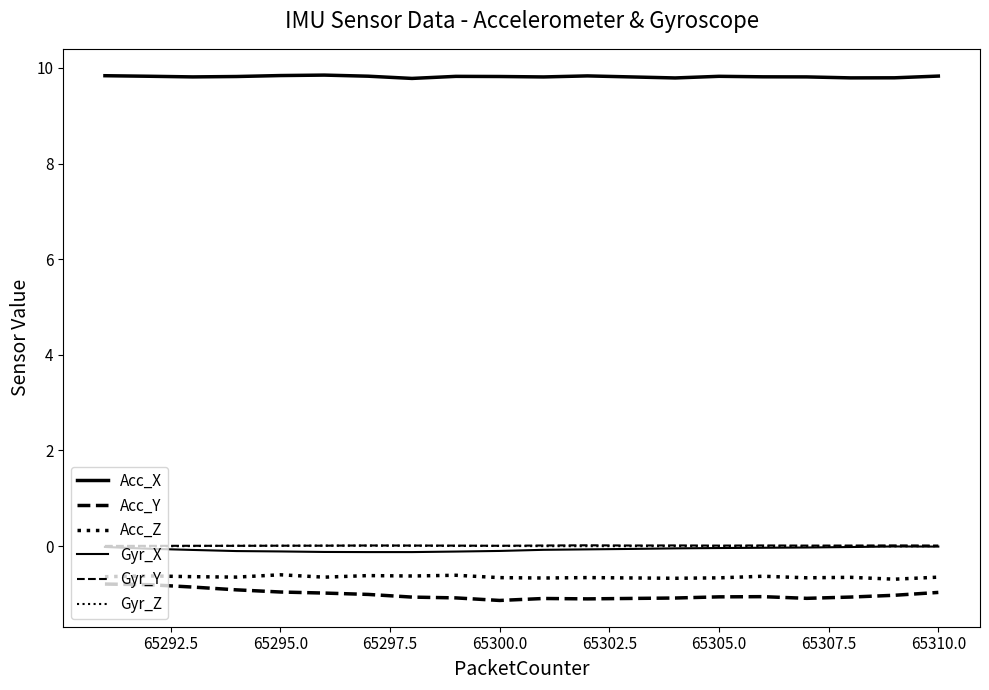

What is the minimum value for Acc_X?

9.8